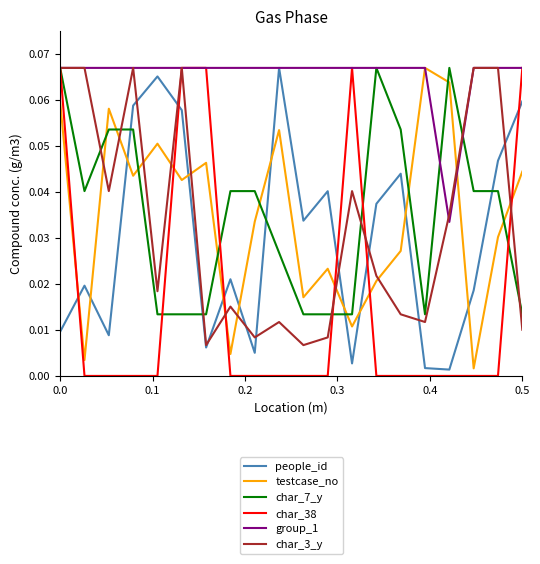

Which series has the widest spread of values?

char_38